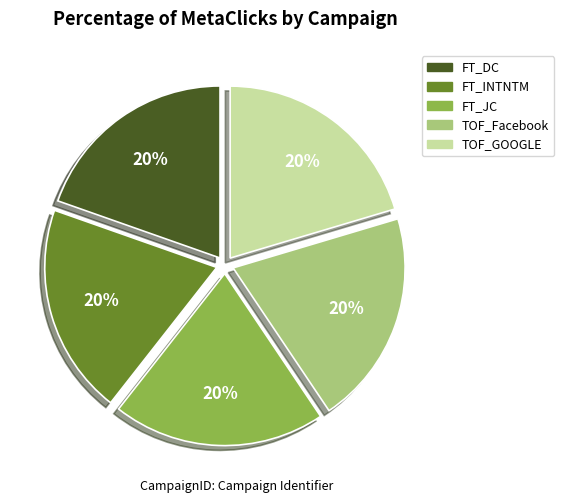

Do FT_DC and TOF_GOOGLE together represent more than half of the pie?

No